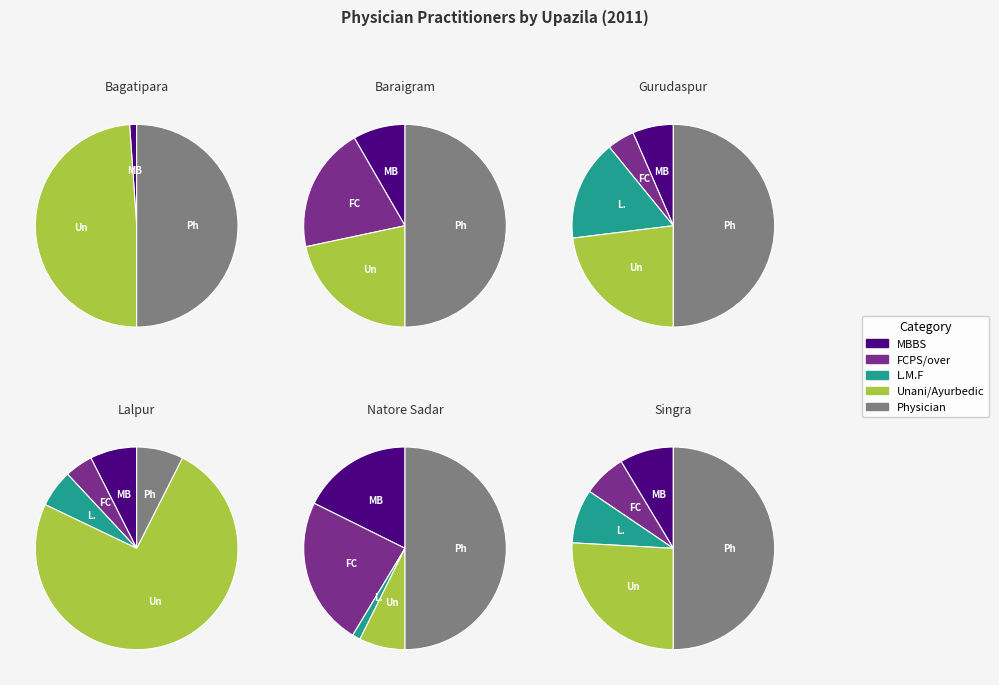

Combined, do Gurudaspur and Singra account for over 50%?

No